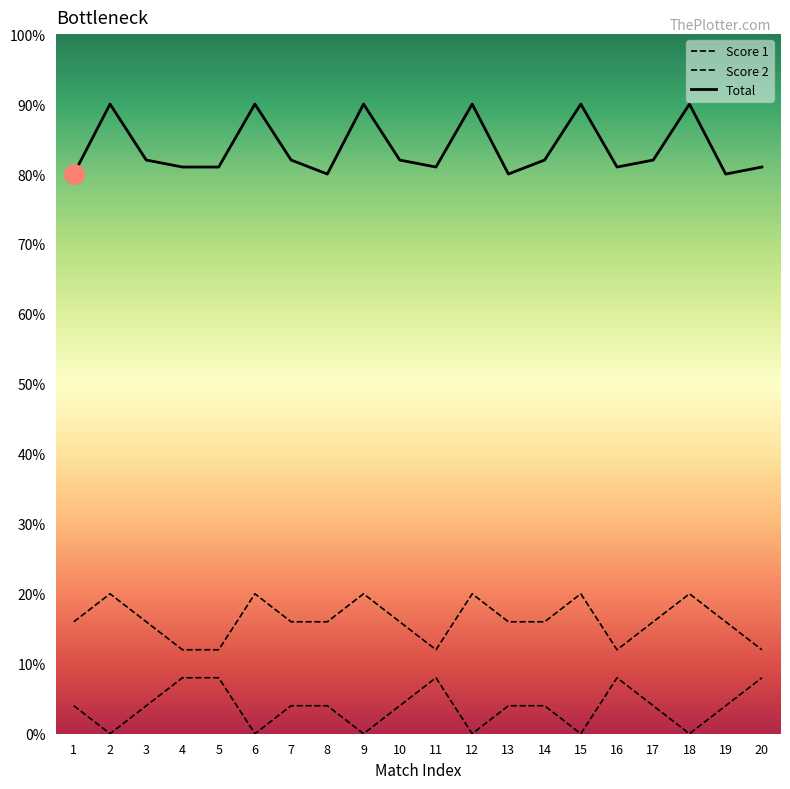

Rank the series by their maximum value, from lowest to highest.

Score 2, Score 1, Total